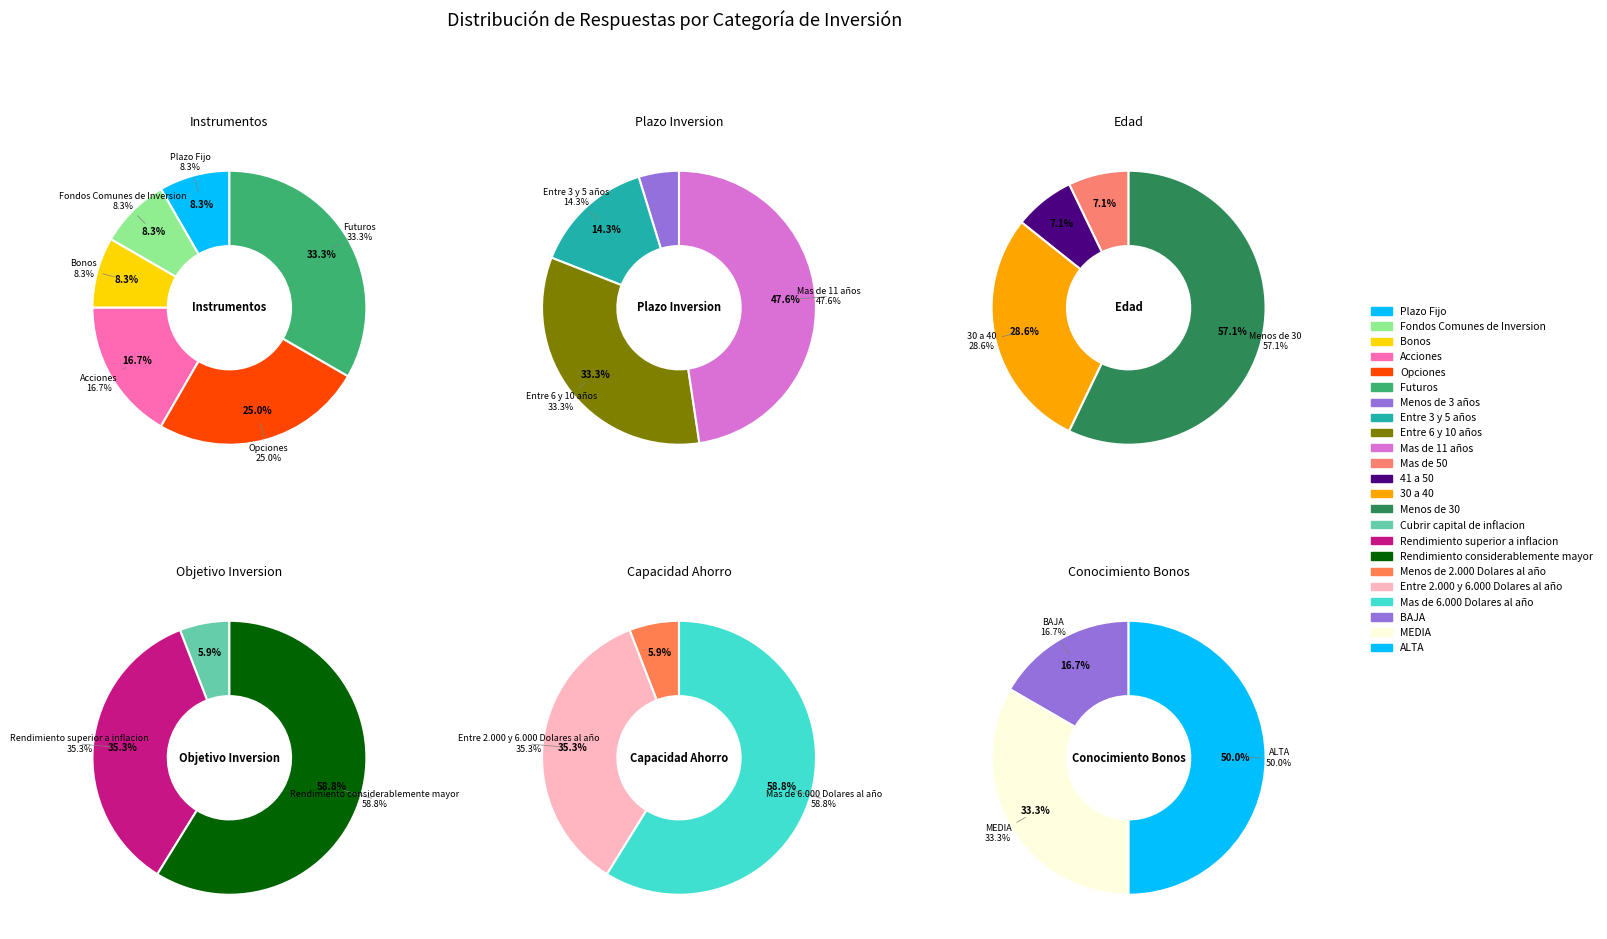

How many slices are in this pie chart?

6